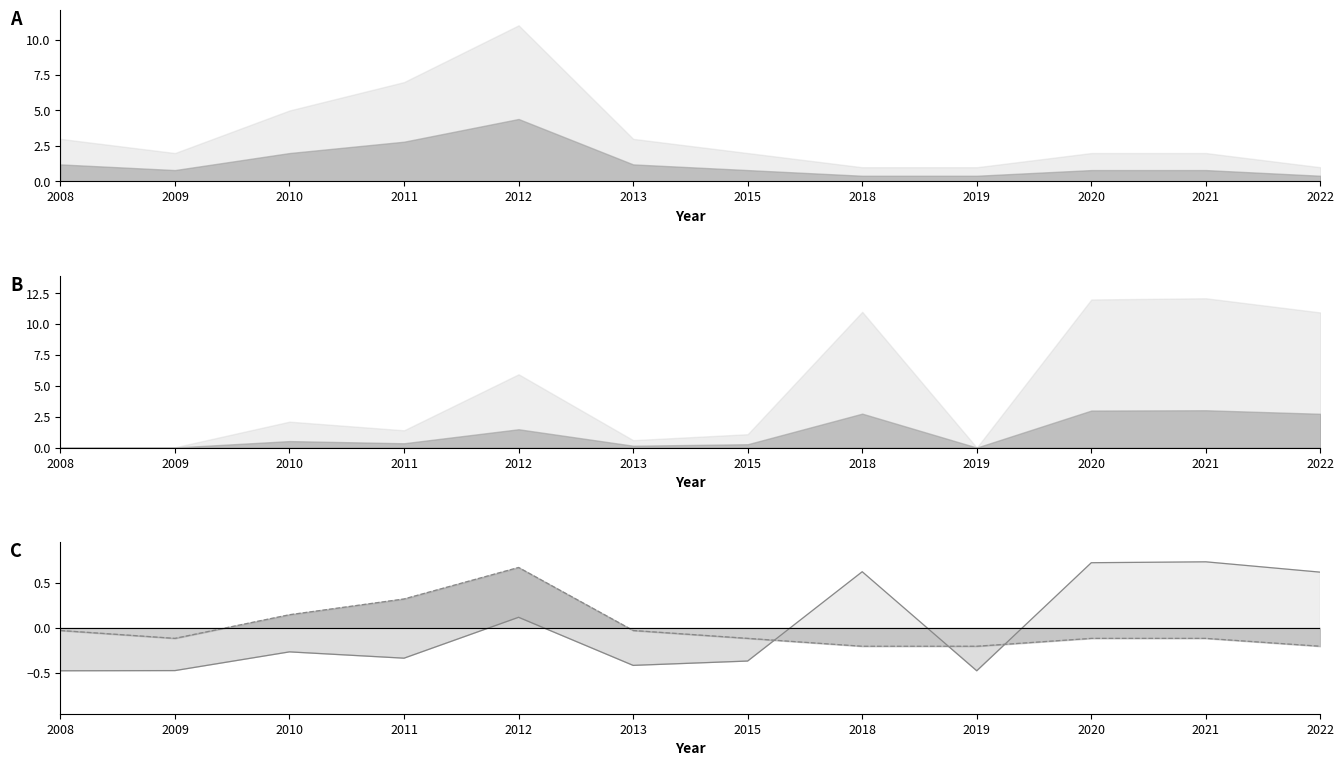

Reading left to right, what are all the values shown in this chart?

invest_norm_line: 2008=-0.5	2009=-0.5	2010=-0.3	2011=-0.3	2012=0.1	2013=-0.4	2015=-0.4	2018=0.6	2019=-0.5	2020=0.7	2021=0.7	2022=0.6
count_norm_line: 2008=-0.0	2009=-0.1	2010=0.1	2011=0.3	2012=0.7	2013=-0.0	2015=-0.1	2018=-0.2	2019=-0.2	2020=-0.1	2021=-0.1	2022=-0.2